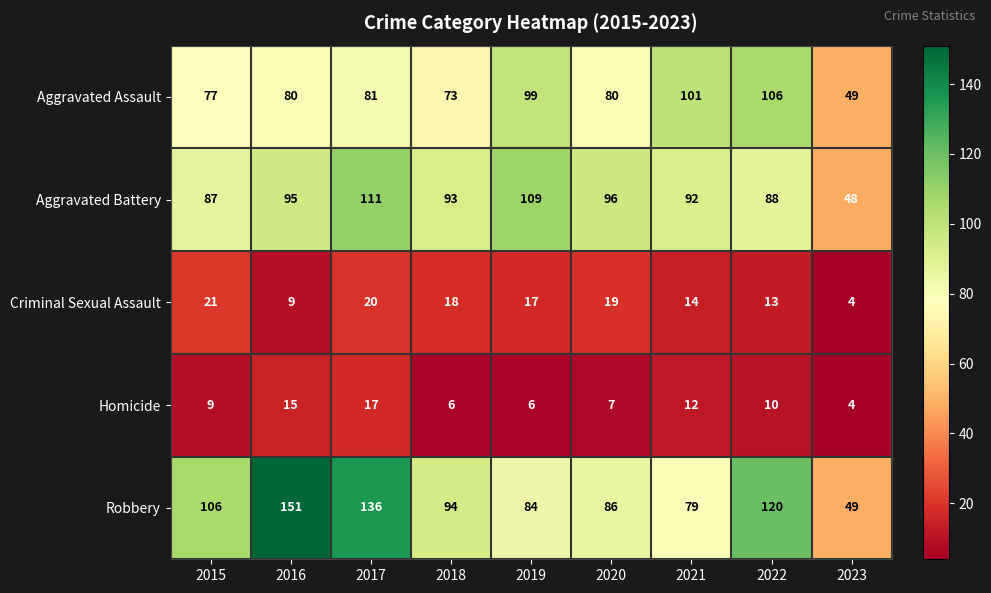

What is the difference between the Aggravated Battery values at 2019 and 2018?

16